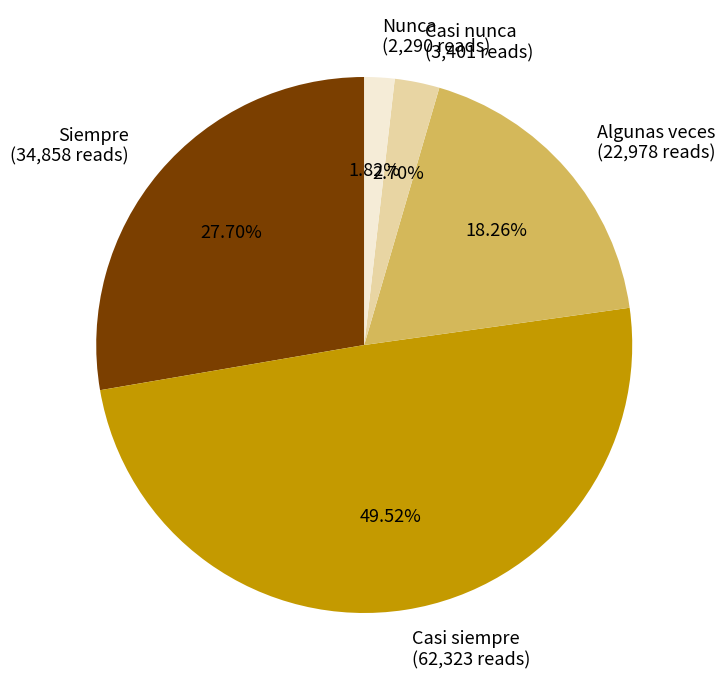

Does any single category account for the majority?

No